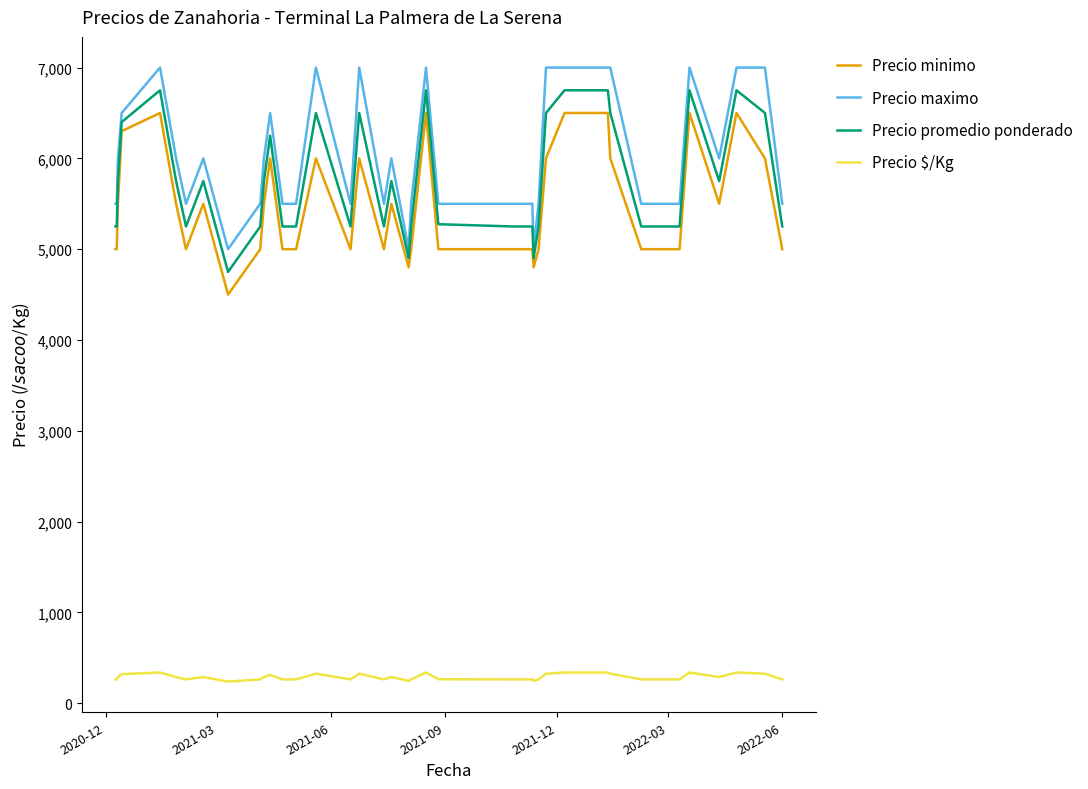

Does the chart display data point markers on the line(s)?

No